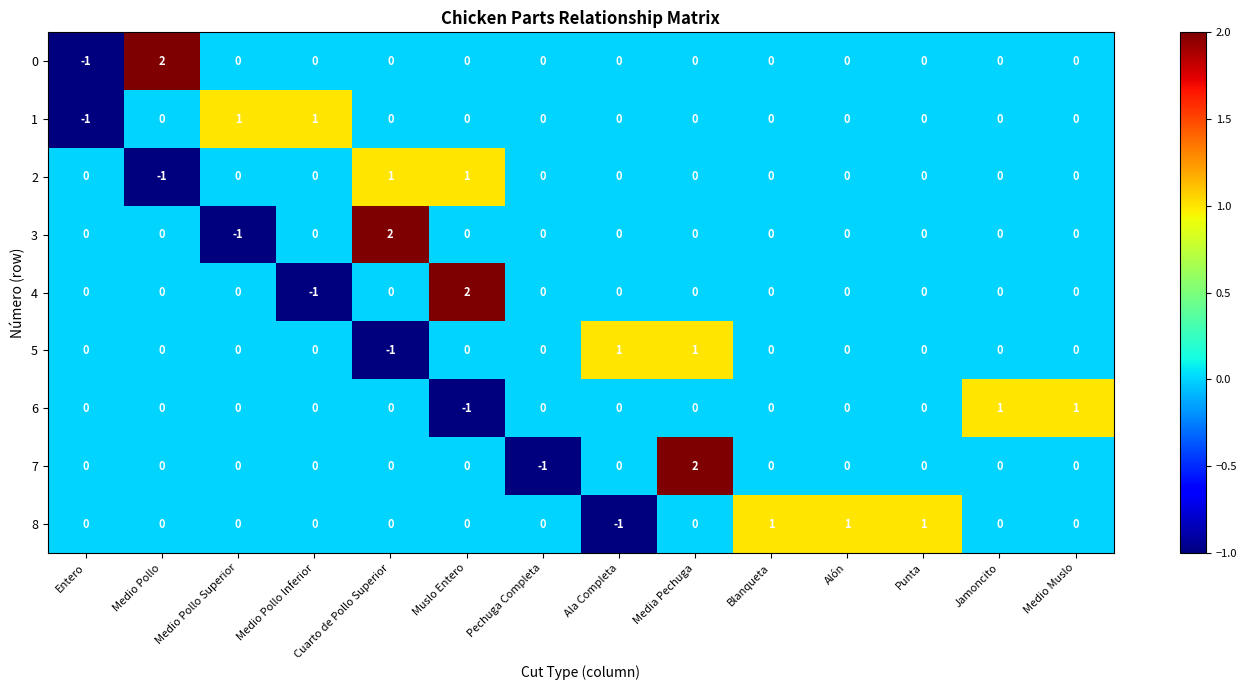

The value of 0 at Blanqueta is 0. True or false?

True